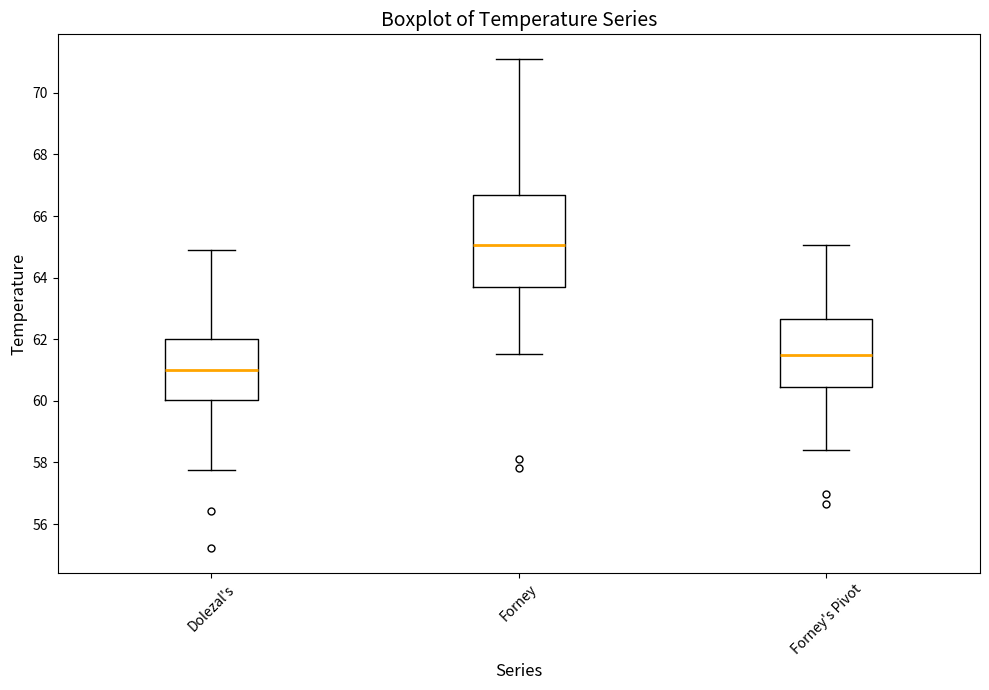

Where is the upper edge of the box for Forney on the y-axis? The values are not printed on the chart, so give them approximately, as read against the axis.

66.6